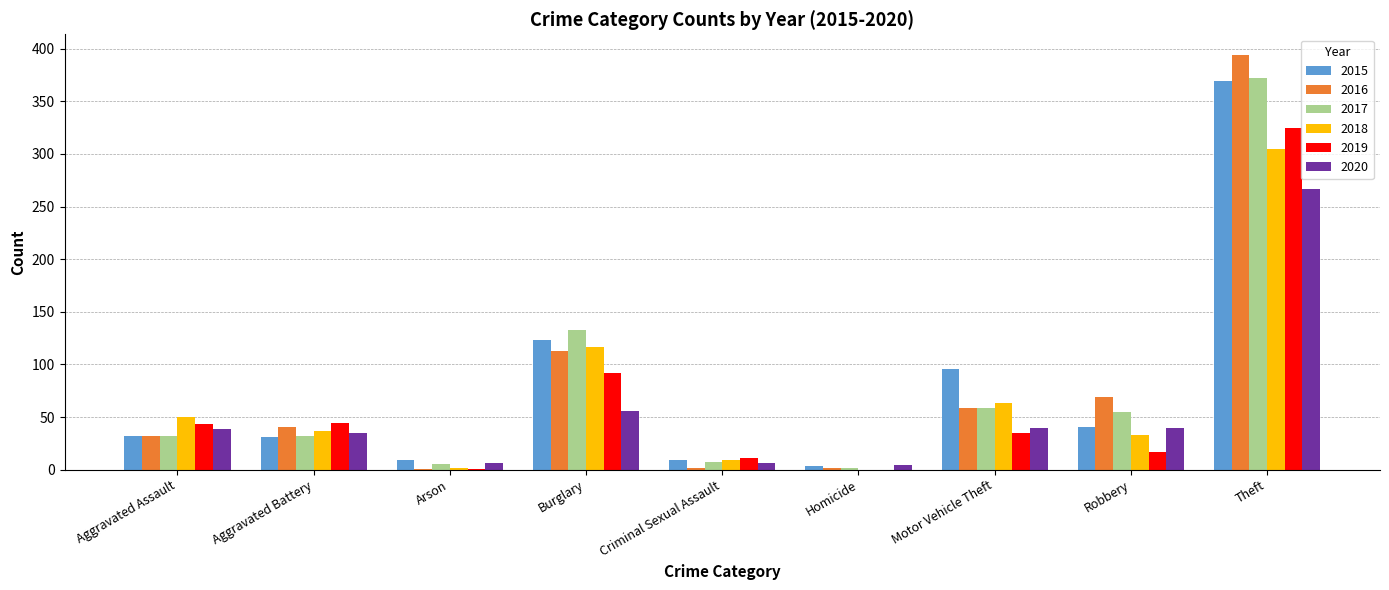

Between Aggravated Battery and Motor Vehicle Theft, which series saw the biggest shift?

2015